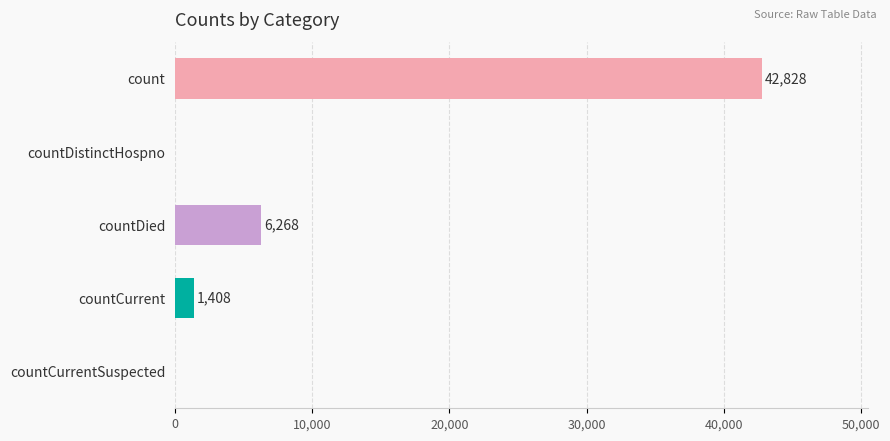

Are the bars horizontal?

Yes